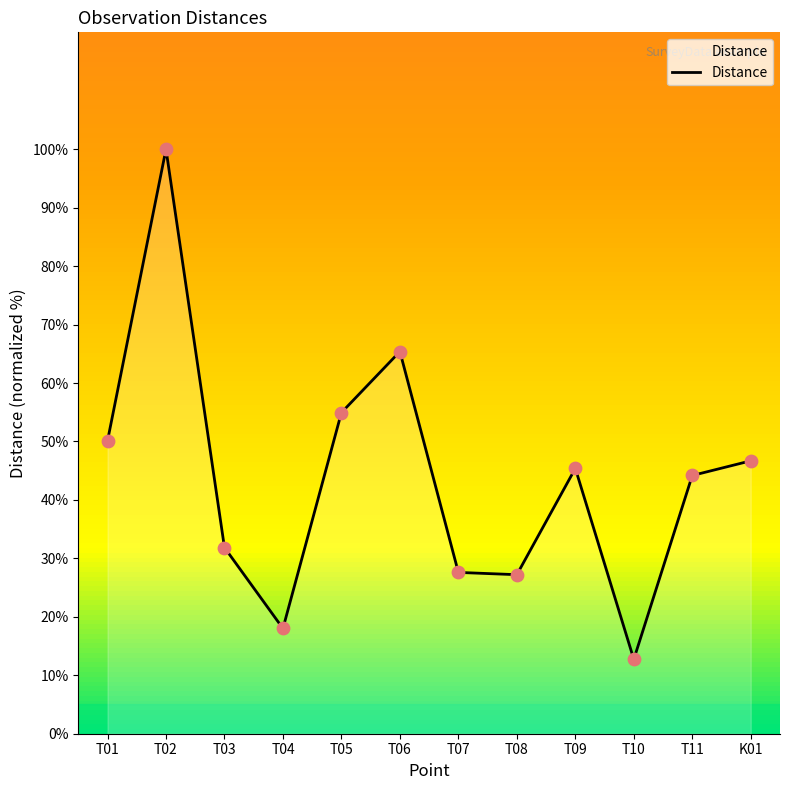

What is the change in value from T02 to T07?

-72.4